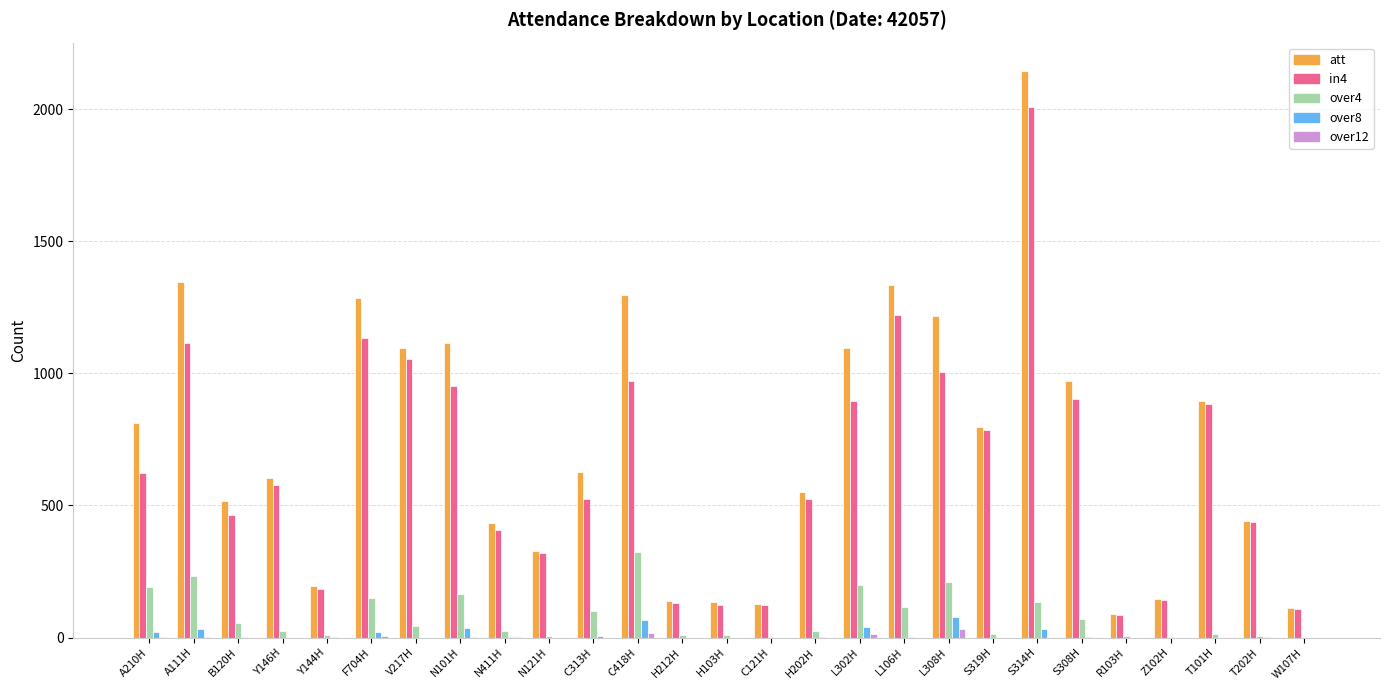

What is the average value of the over8 series?

13